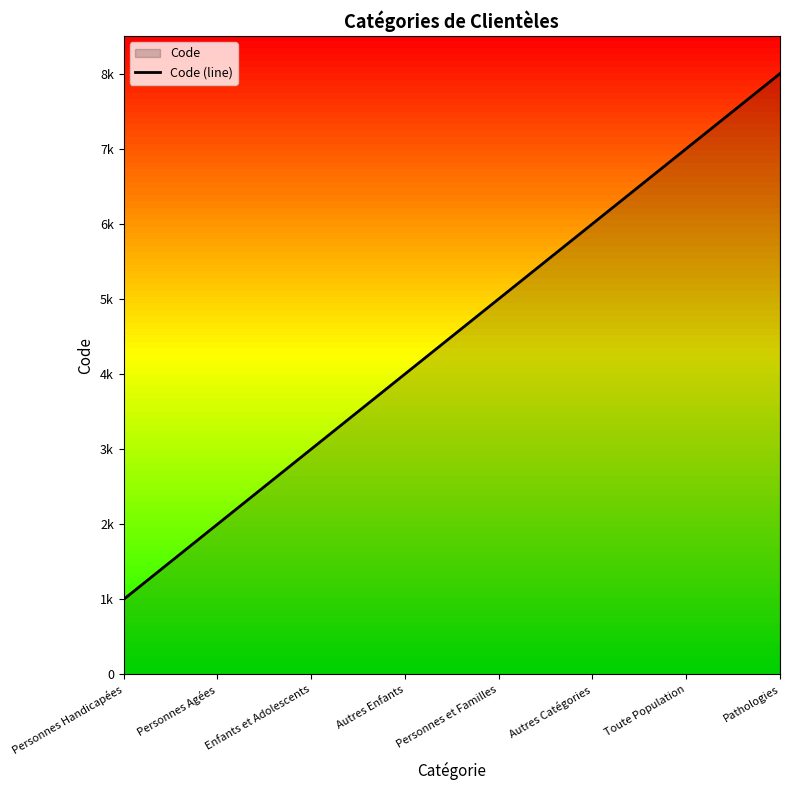

True or false: the data has more than 0 interior local peaks.

False